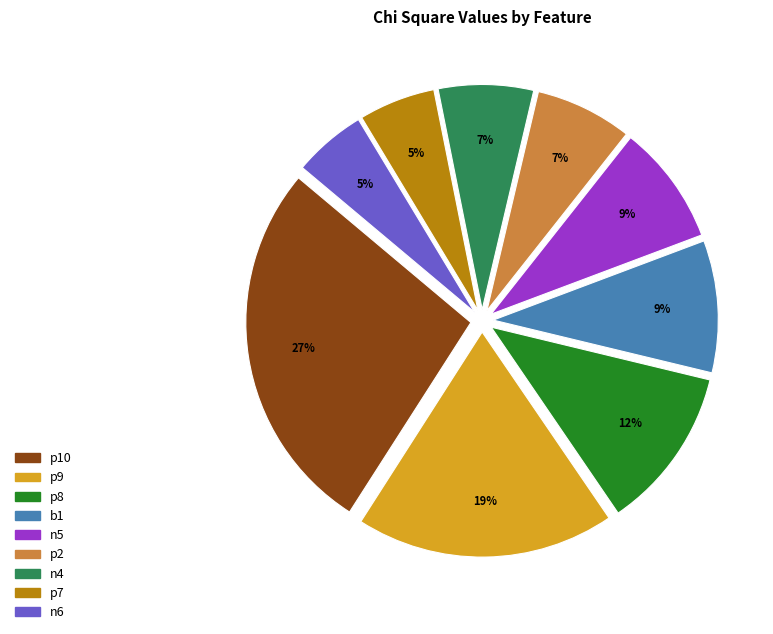

Combined, do p2 and n4 account for over 50%?

No